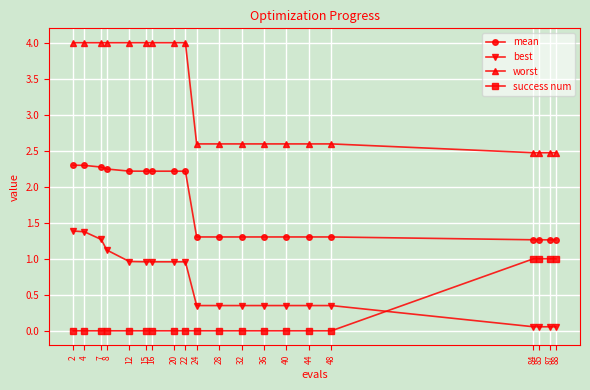

What is the spread (max minus min) of values at 36?

2.6